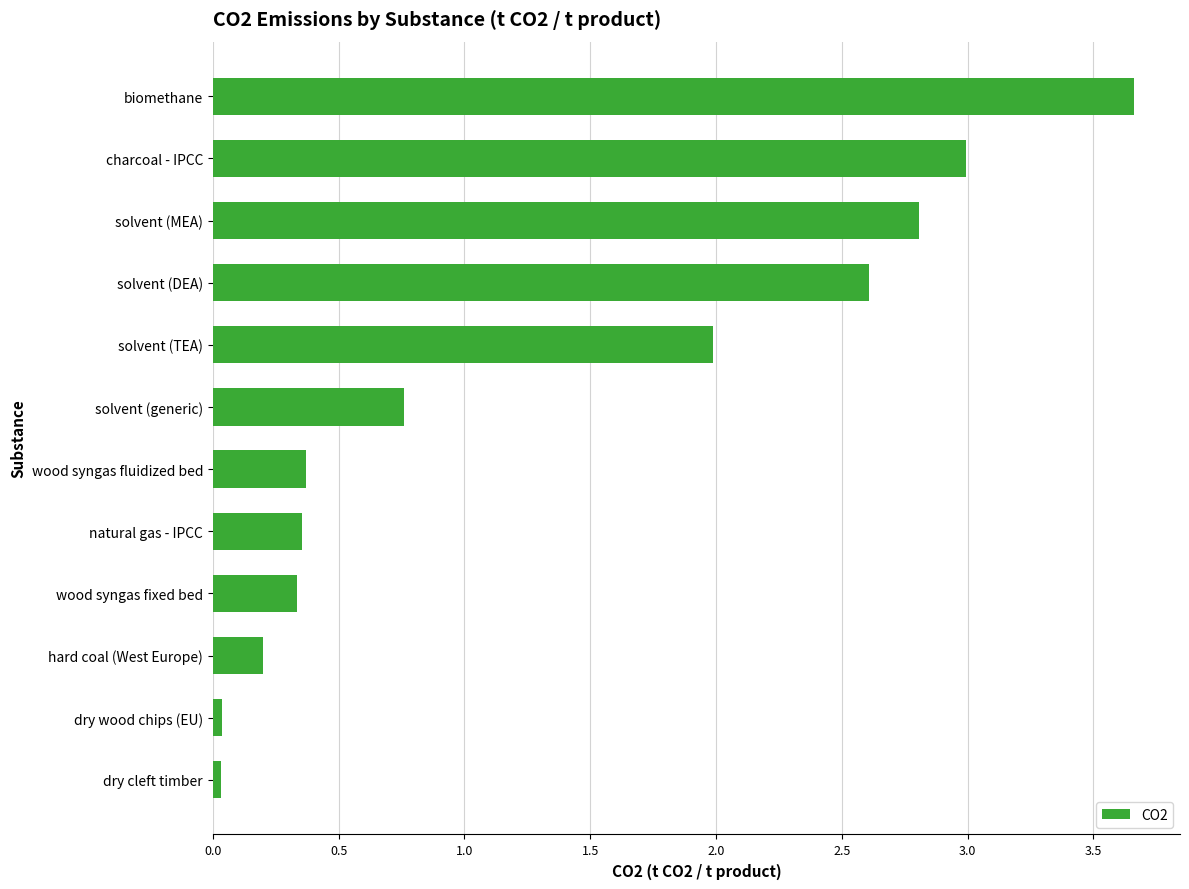

Between solvent (TEA) and dry wood chips (EU), which is larger?

solvent (TEA)